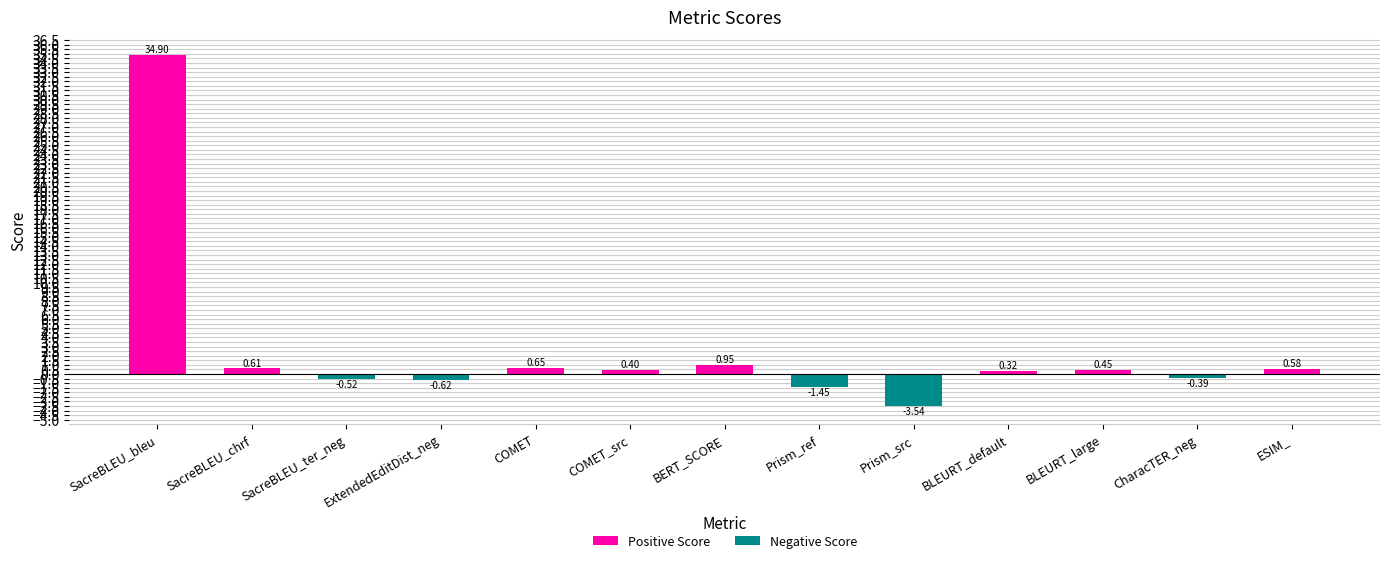

What is the difference between the maximum and minimum values?

38.4